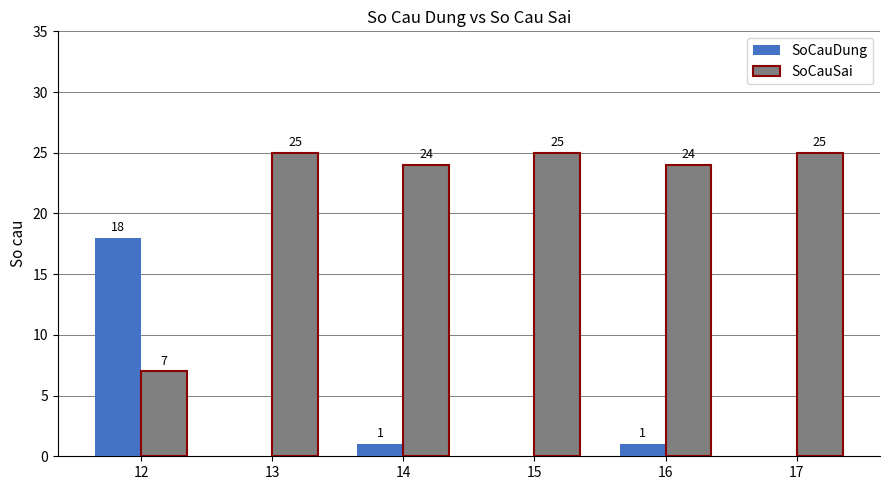

What is the total value across all series at 15?

25